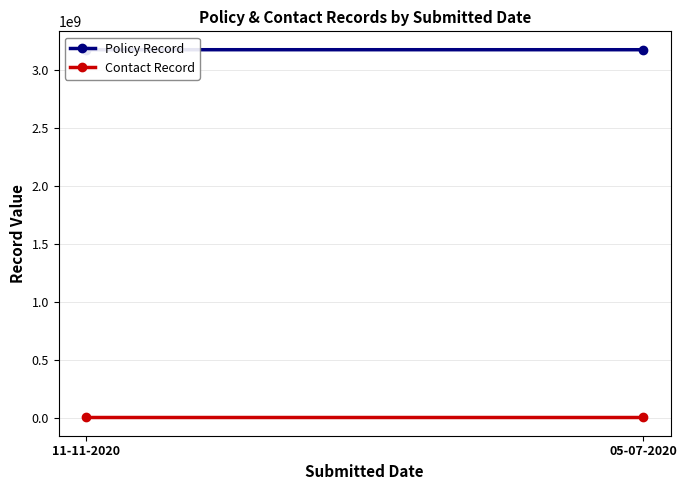

What are all the series names shown in the legend?

Policy Record, Contact Record